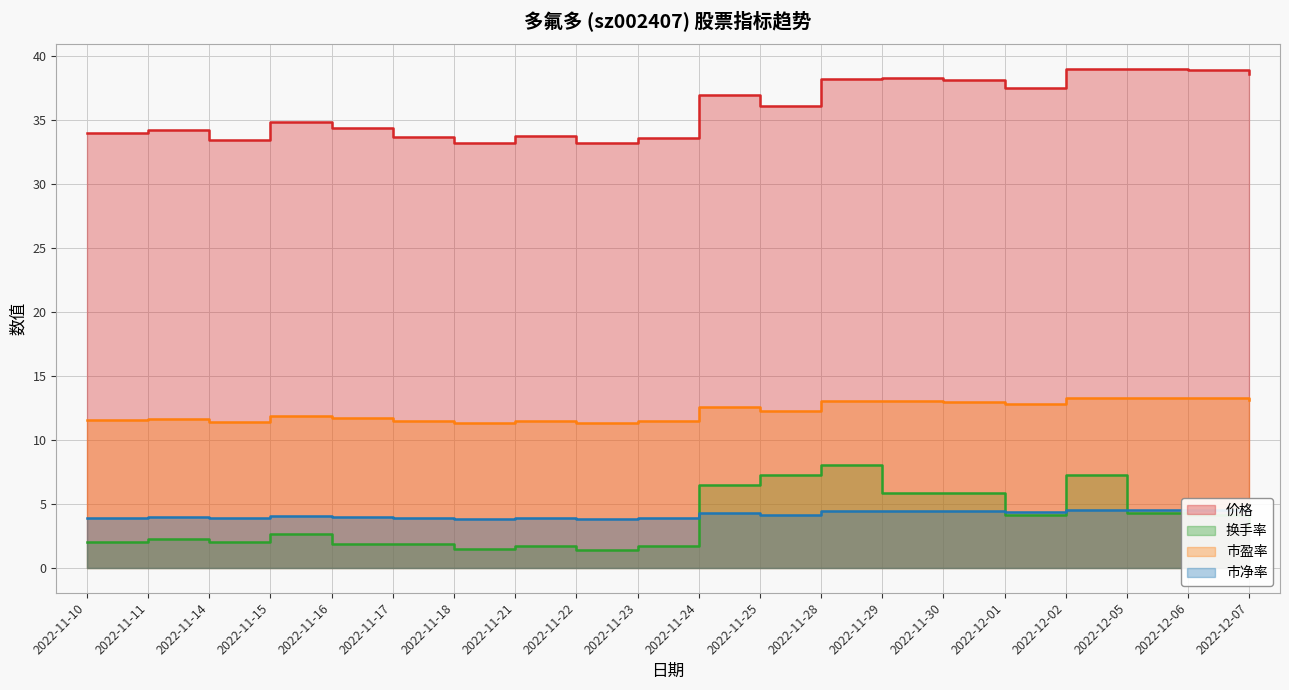

What is the approximate value of 市净率 at 2022-12-02?

4.5